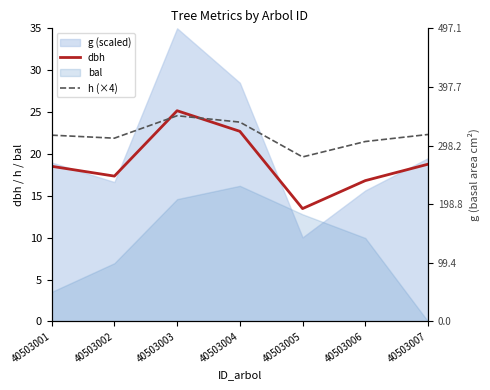

What is the difference between the dbh values at 40503005 and 40503001?

5.0